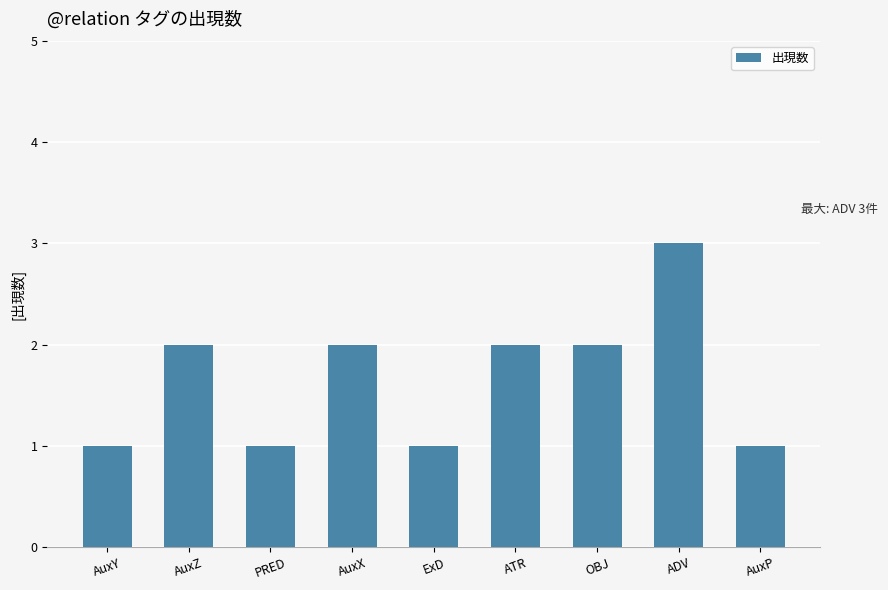

What is the greatest value displayed?

3